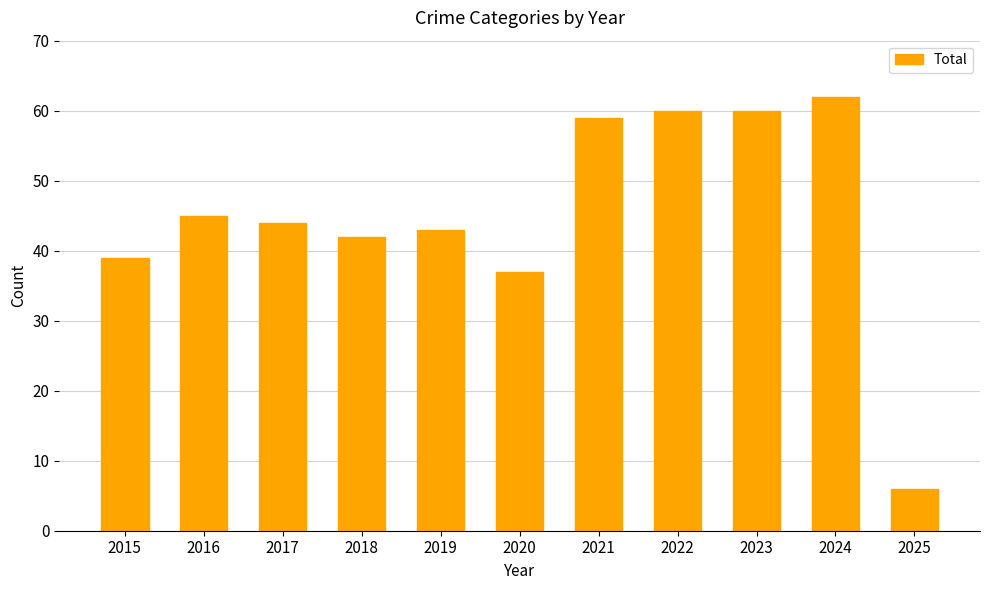

Which category has the lowest value across all series?

2025